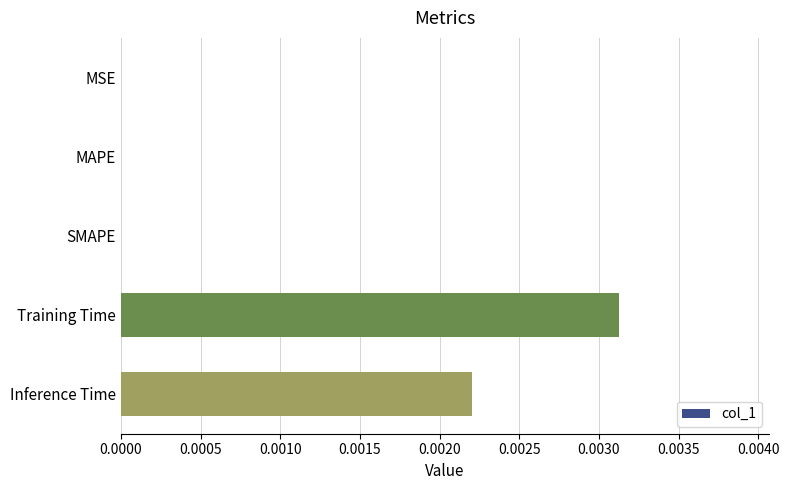

The chart shows a value of 0.0 at Inference Time. True or false?

True